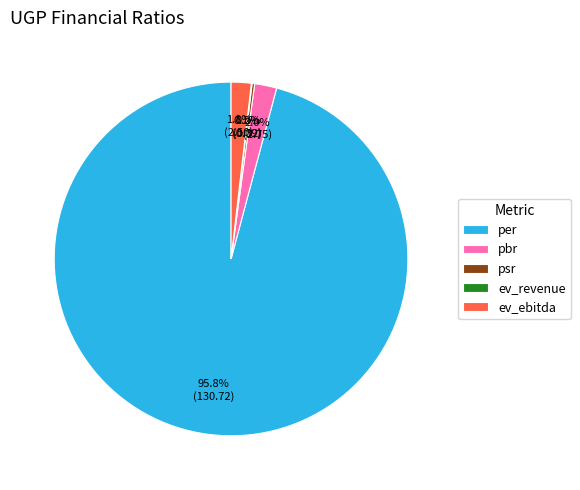

Does ev_ebitda account for over 50% of the chart?

No